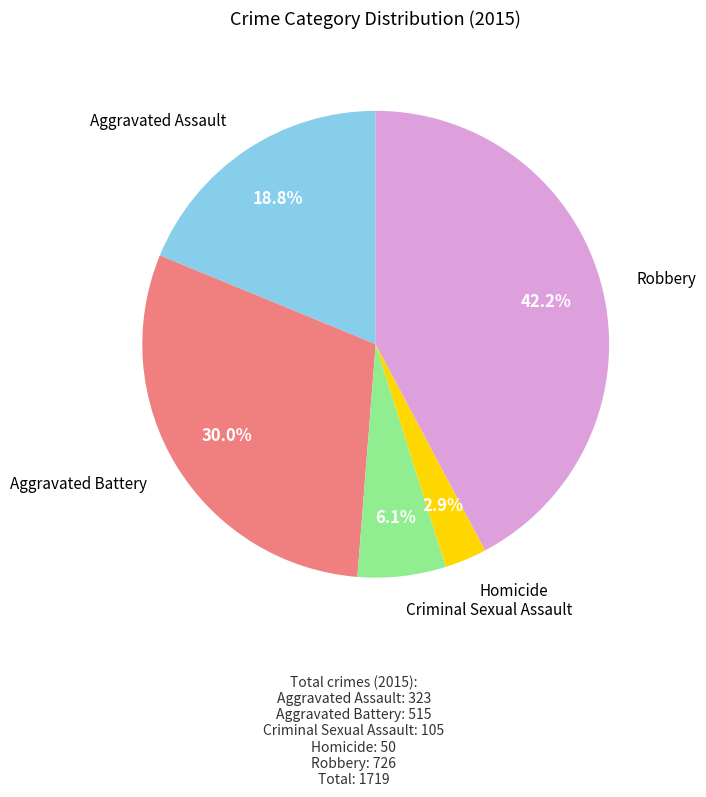

Which has a higher value, Robbery or Aggravated Battery?

Robbery